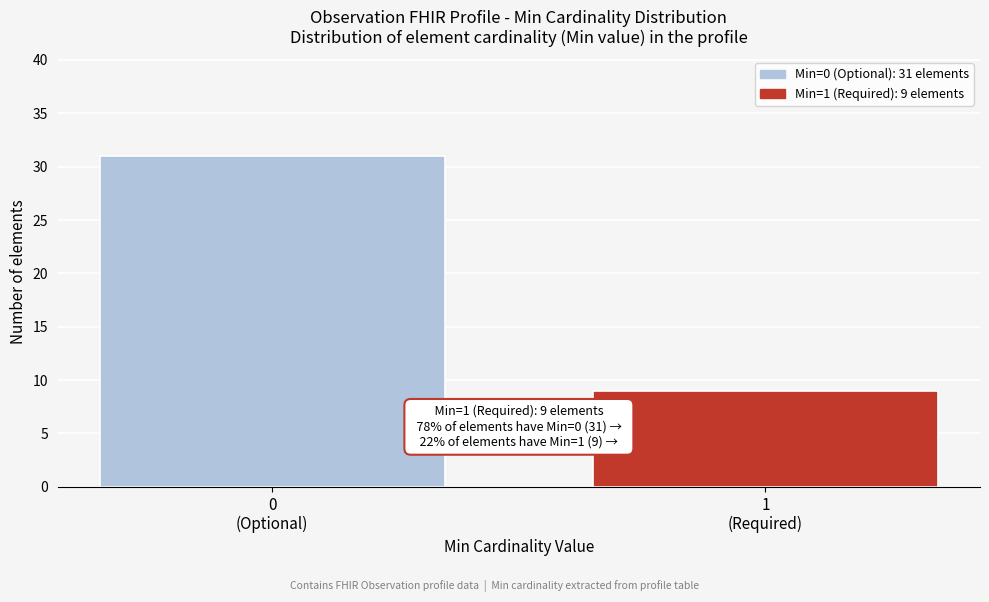

Reading left to right, extract all data points from this chart.

31	9